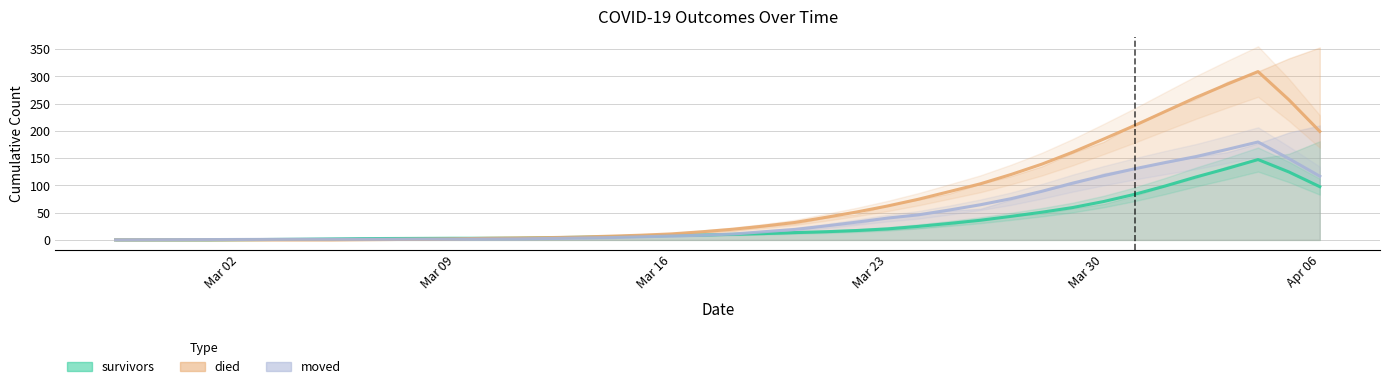

Which series has the widest spread of values?

died (smoothed)